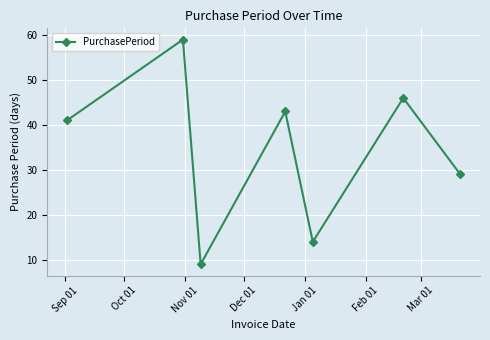

What is the value of the 7th point from the left?

29